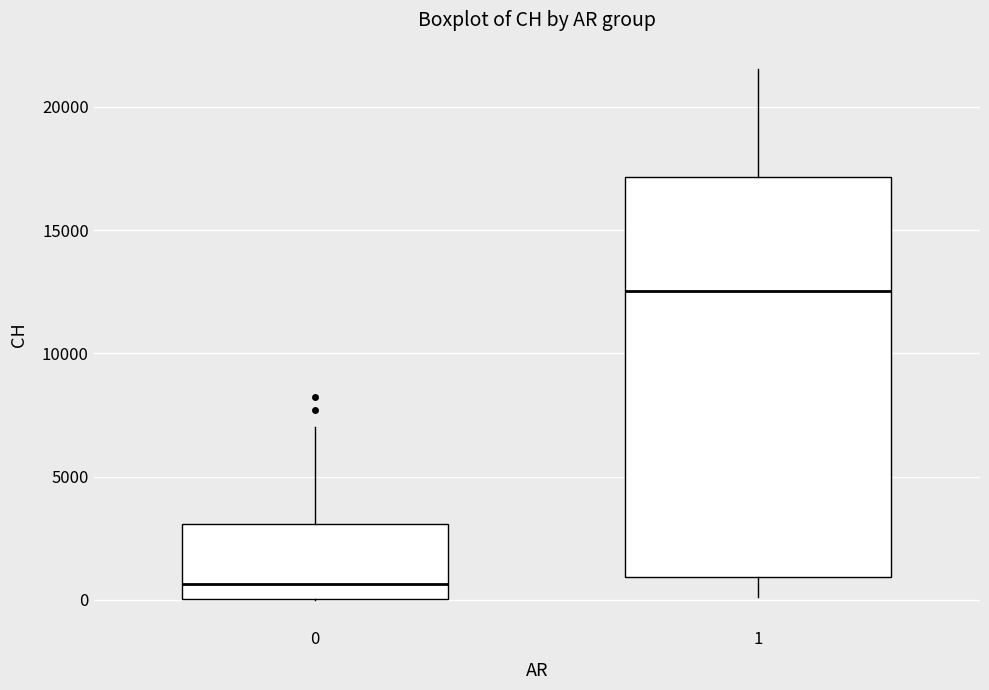

Reading left to right, transcribe this box plot: for each box, give where its median line is, the range the box spans, and where its two whiskers end, as read against the y-axis. The values are not printed on the chart, so give them approximately, as read against the axis.

0: median 500, box 0 to 3000, whiskers 0 to 7000
1: median 12500, box 1000 to 17000, whiskers 0 to 21500